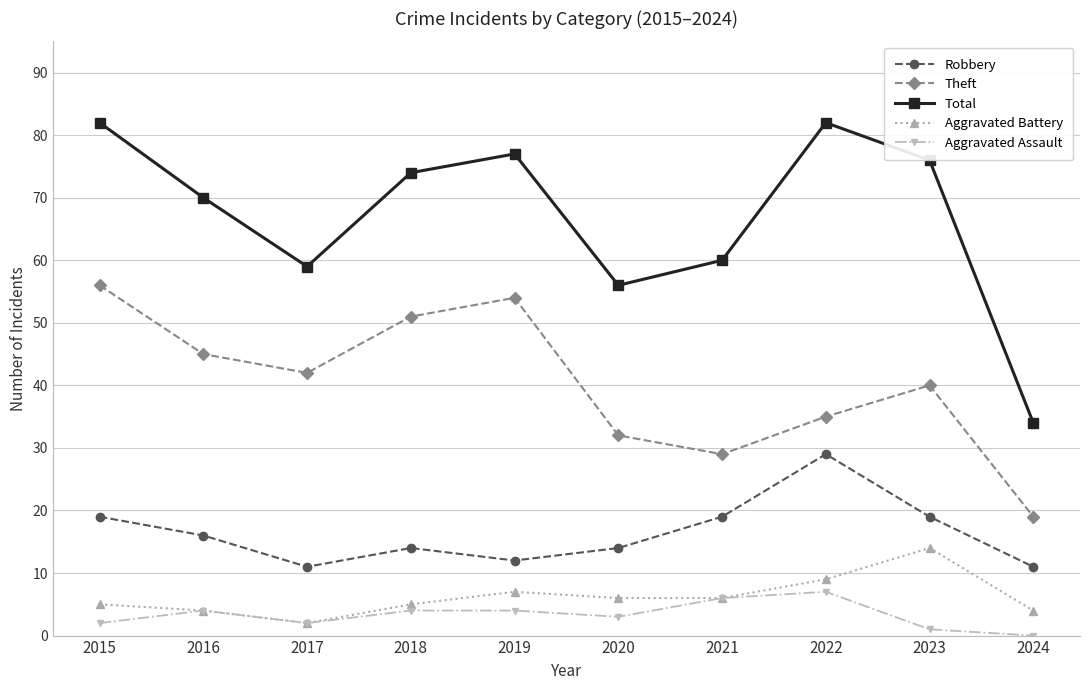

What is the difference between the maximum and minimum values in the Robbery series?

18